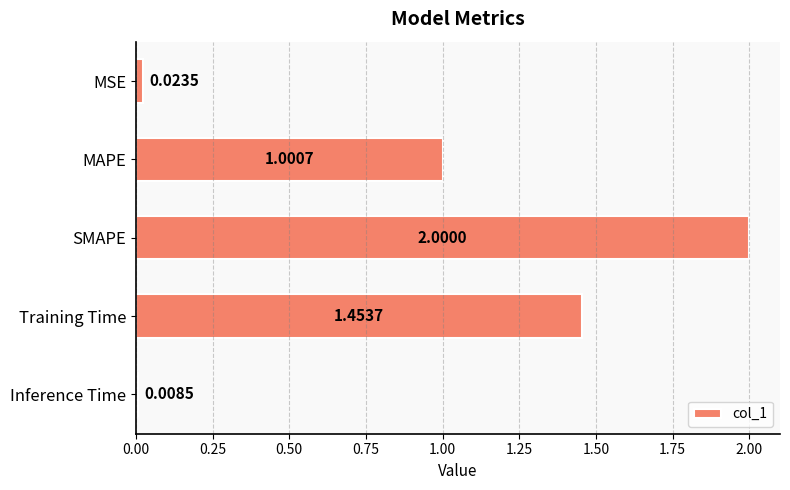

Which category has the lowest value across all series?

Inference Time